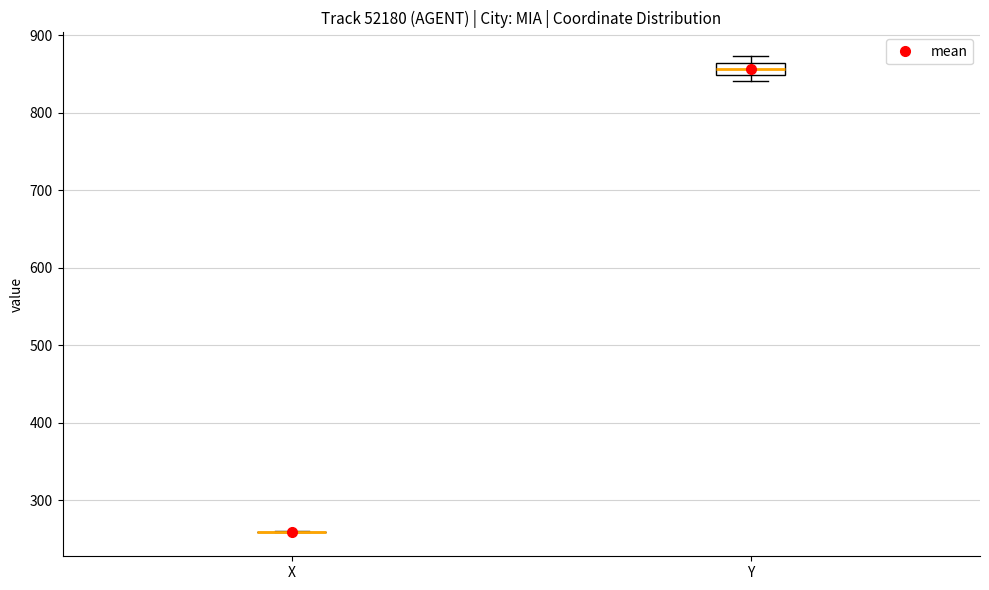

Where is the lower edge of the box for Y on the y-axis? The values are not printed on the chart, so give them approximately, as read against the axis.

850